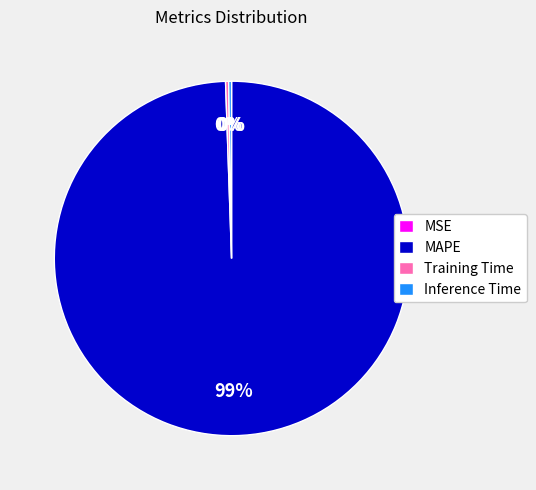

Is there any slice that represents more than half of the pie?

Yes